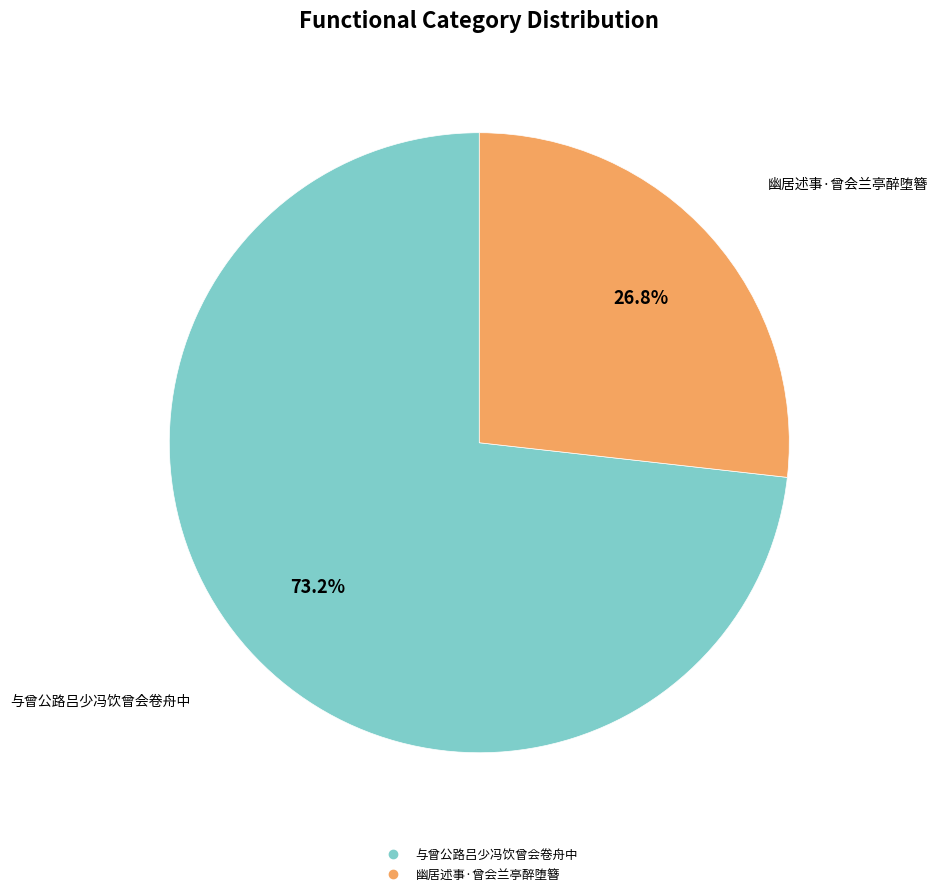

The 与曾公路吕少冯饮曾会卷舟中 slice represents 73% of the pie. True or false?

True